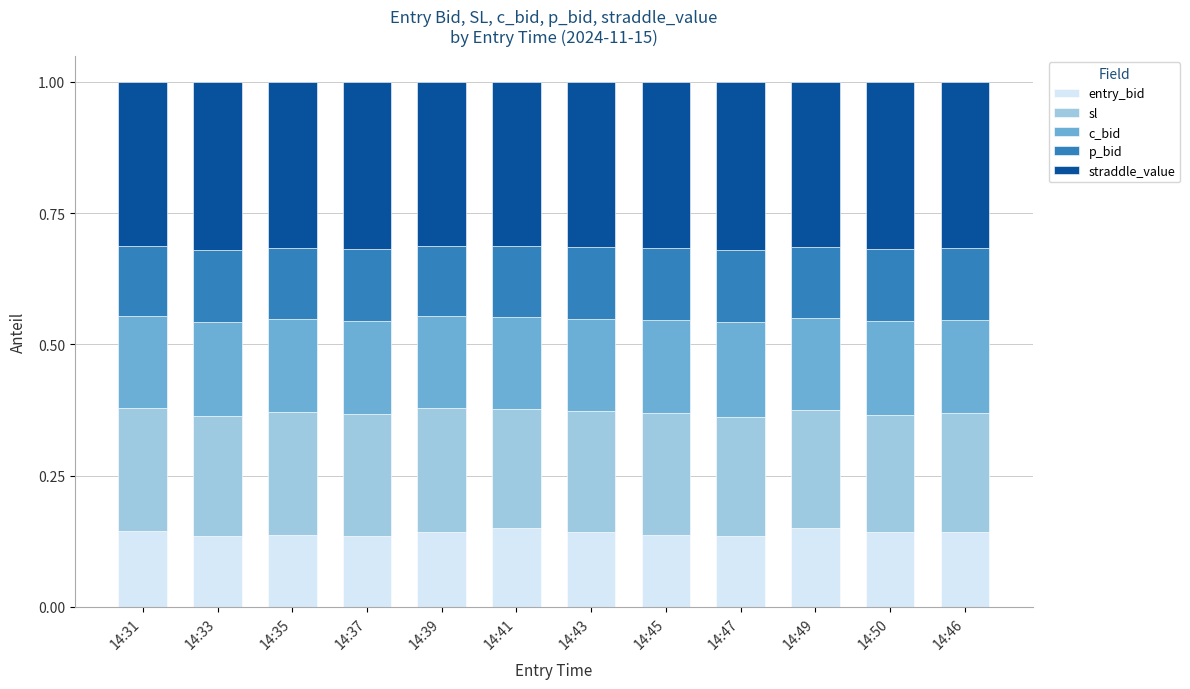

Count the entry_bid values in the range 0 to 1.

12